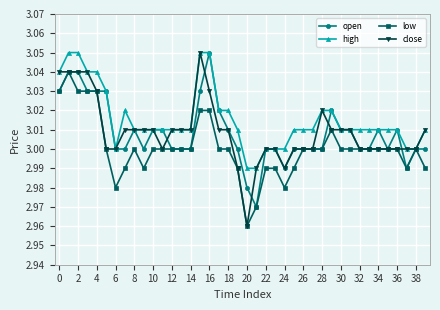

True or false: open has more than 1 interior local peaks.

True